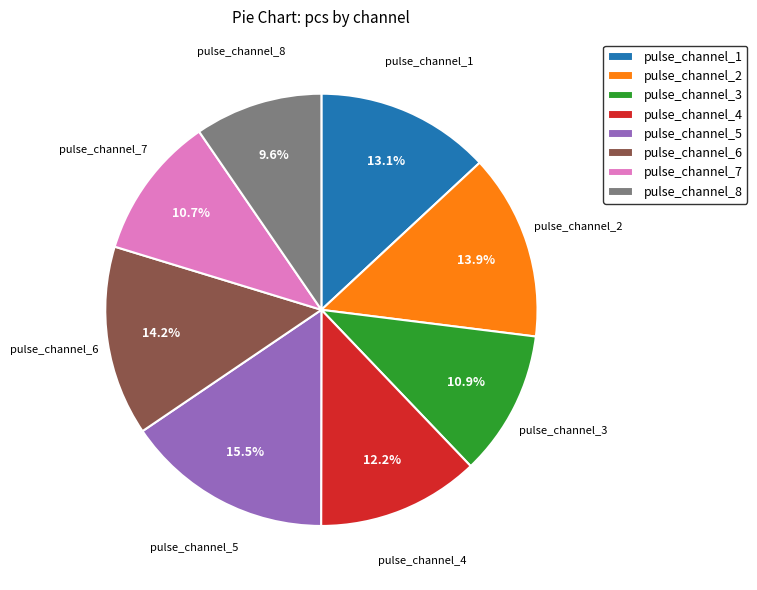

To the nearest percent, what portion does pulse_channel_4 represent?

12%